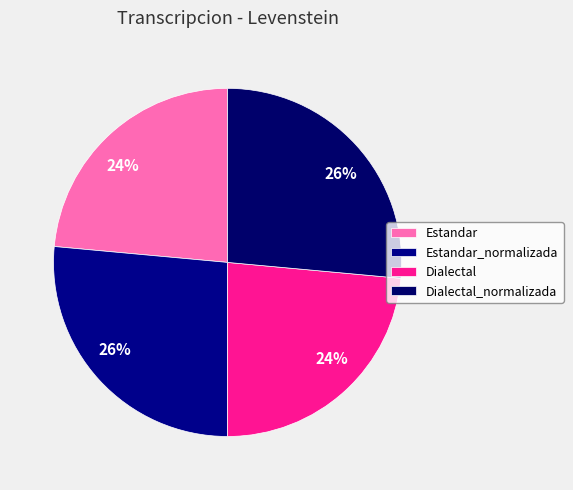

Which slice is the smallest?

Estandar